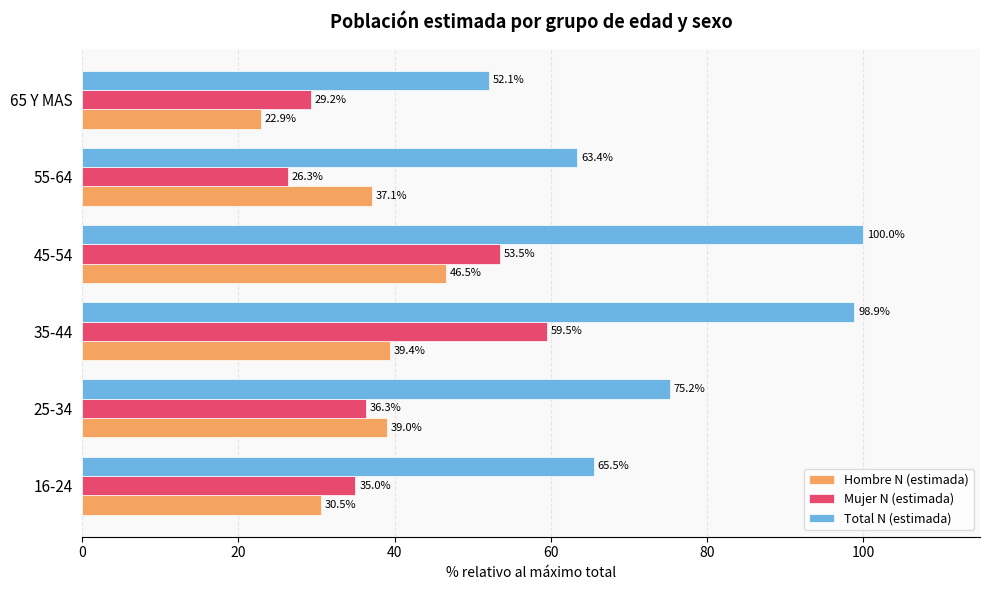

Which category has the lowest value across all series?

65 Y MAS